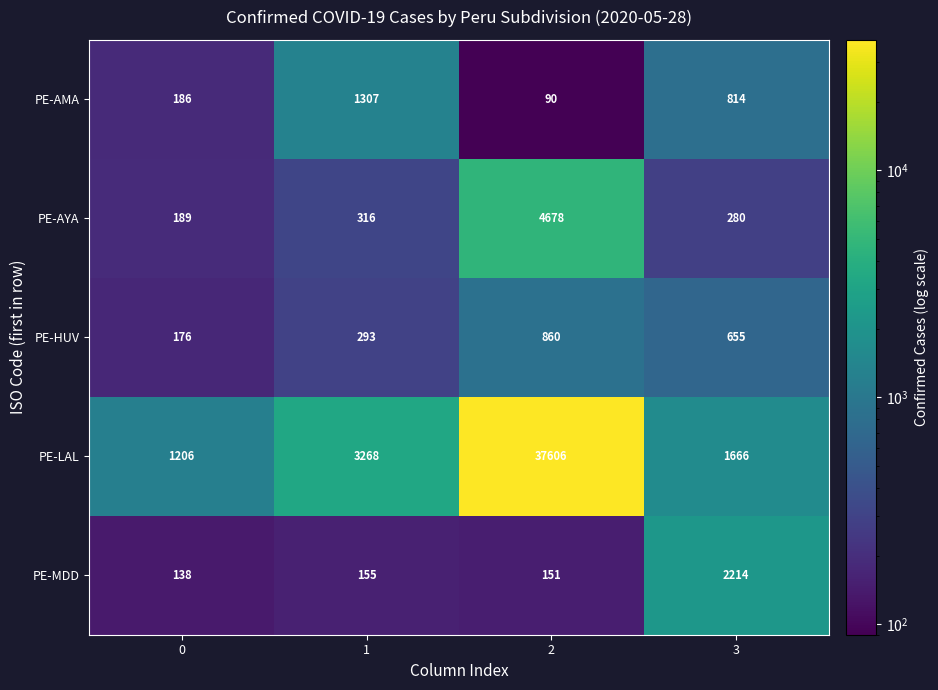

True or false: PE-AMA has a value of 1307 at 1.

True